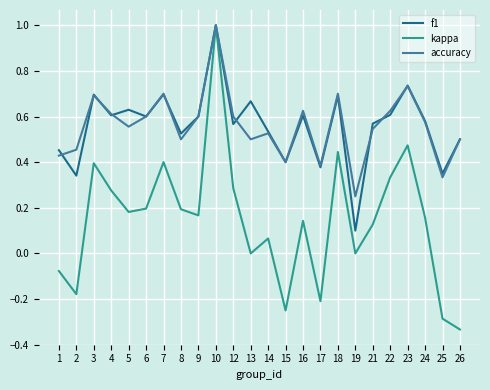

Which category has the highest value in the kappa series?

10